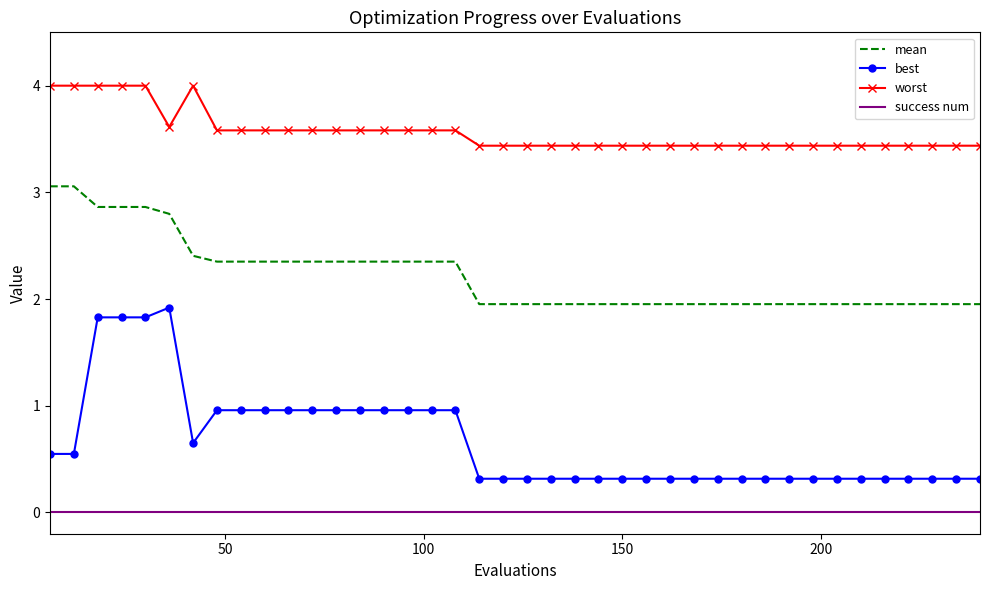

What are all the series names shown in the legend?

mean, best, worst, success num